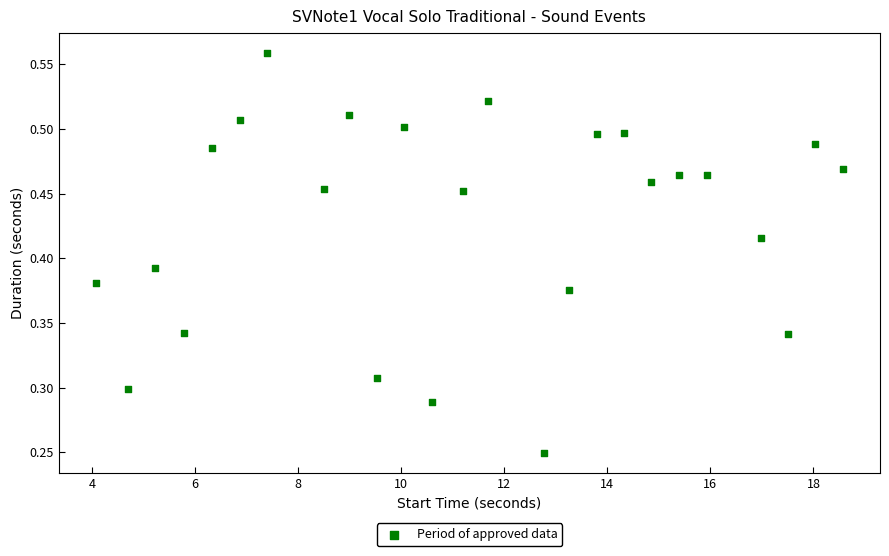

What is the range of X values (max minus min)?

14.5